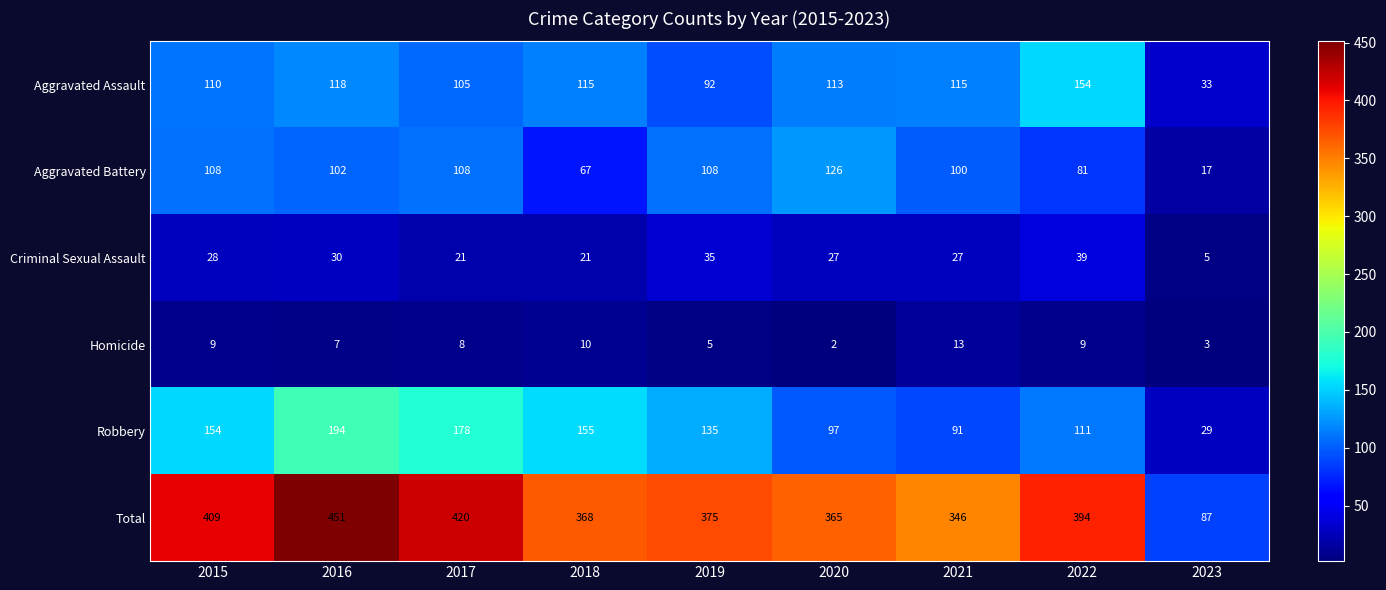

What is the spread (max minus min) of values at 2017?

412